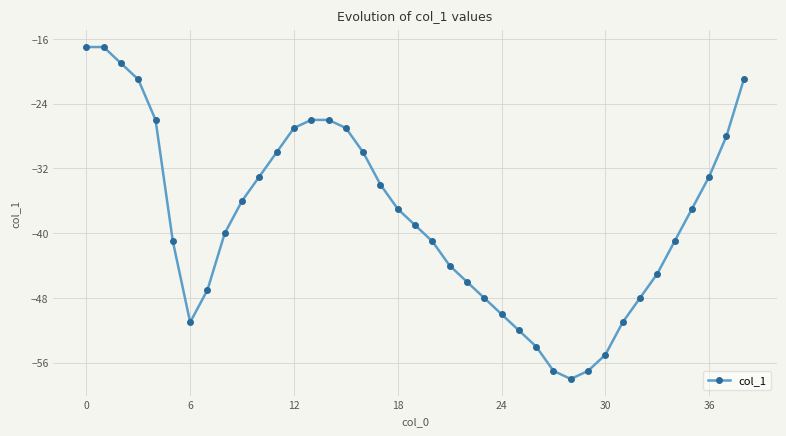

What is the greatest value displayed?

-17